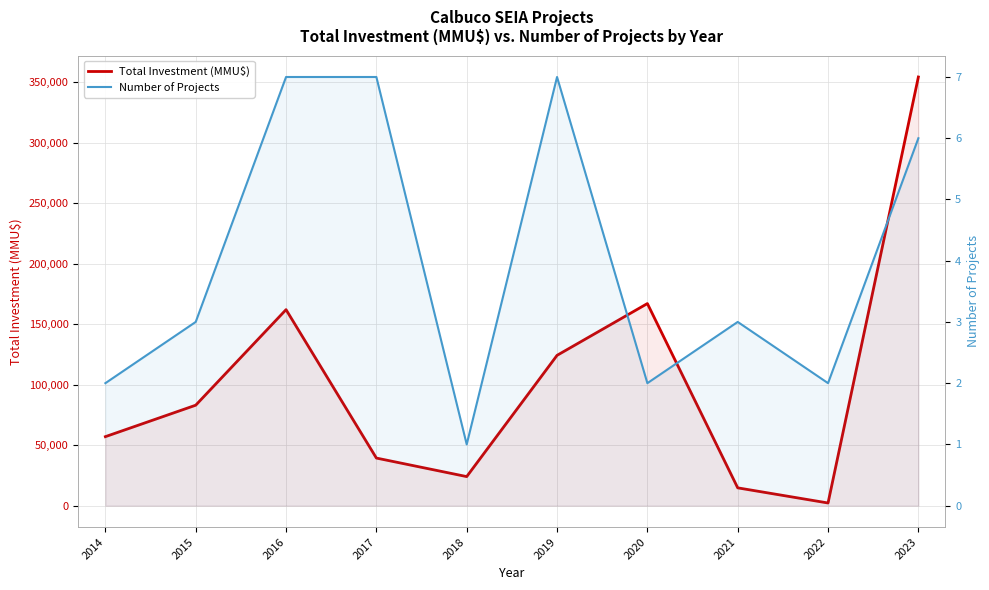

At which category does Number of Projects reach its first local peak?

2019